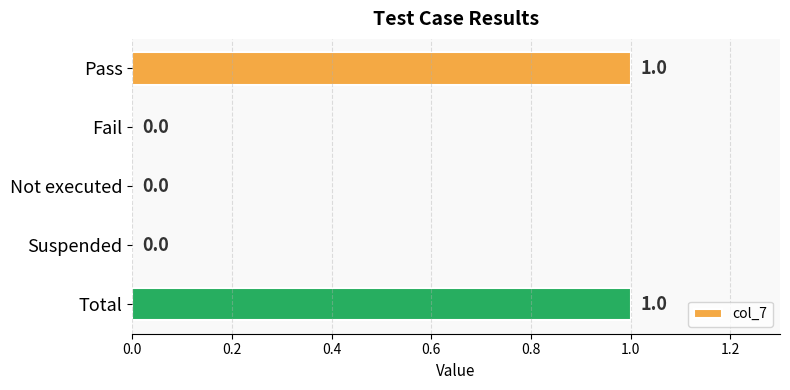

True or false: the data shows 0 at Fail.

True